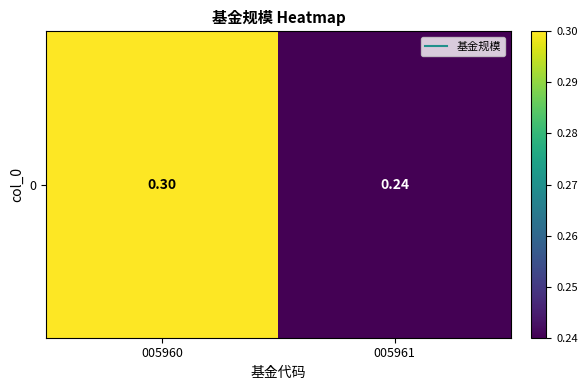

What is the difference between the values at 005960 and 005961?

0.1